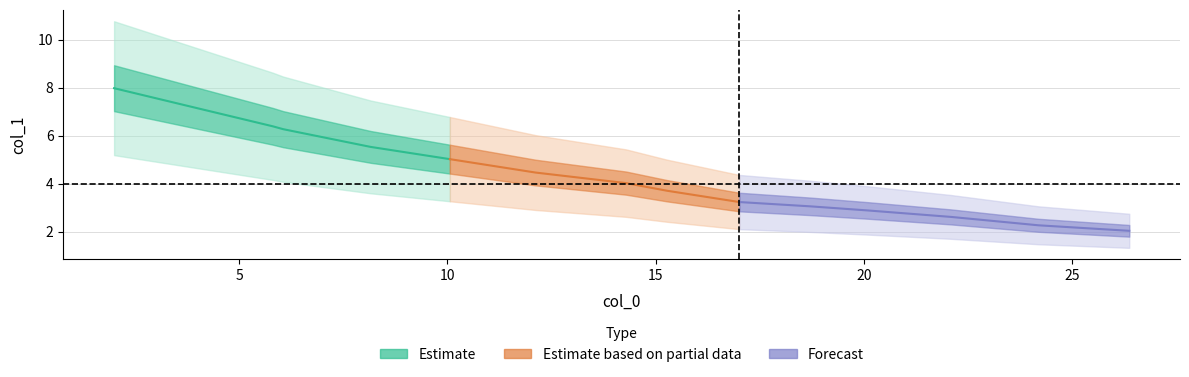

What is the sum of all values?

66.6